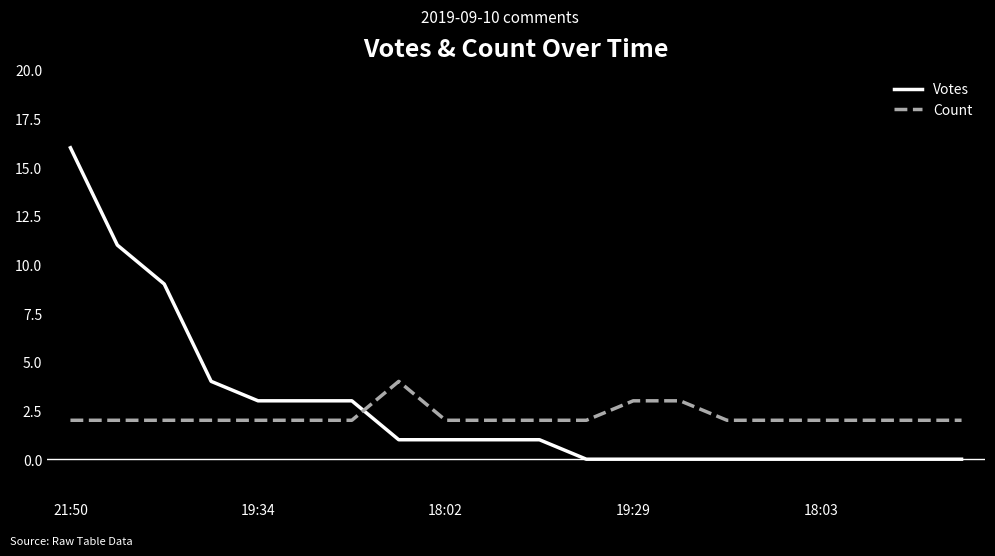

After their last crossing, which series has the higher values: Votes or Count?

Count